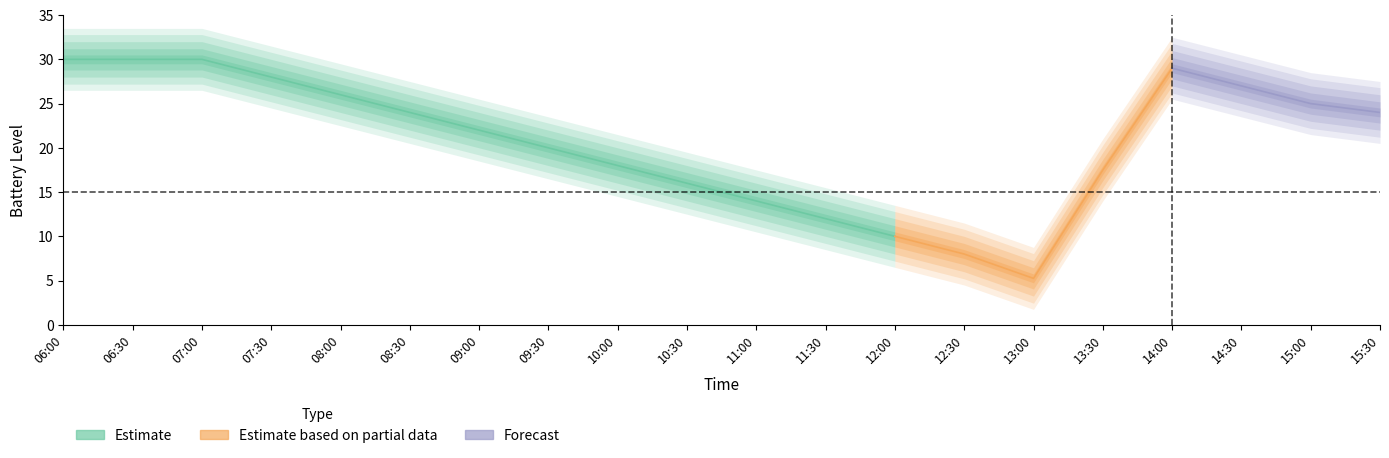

Where does the car0_batt series first go above 24?

06:00